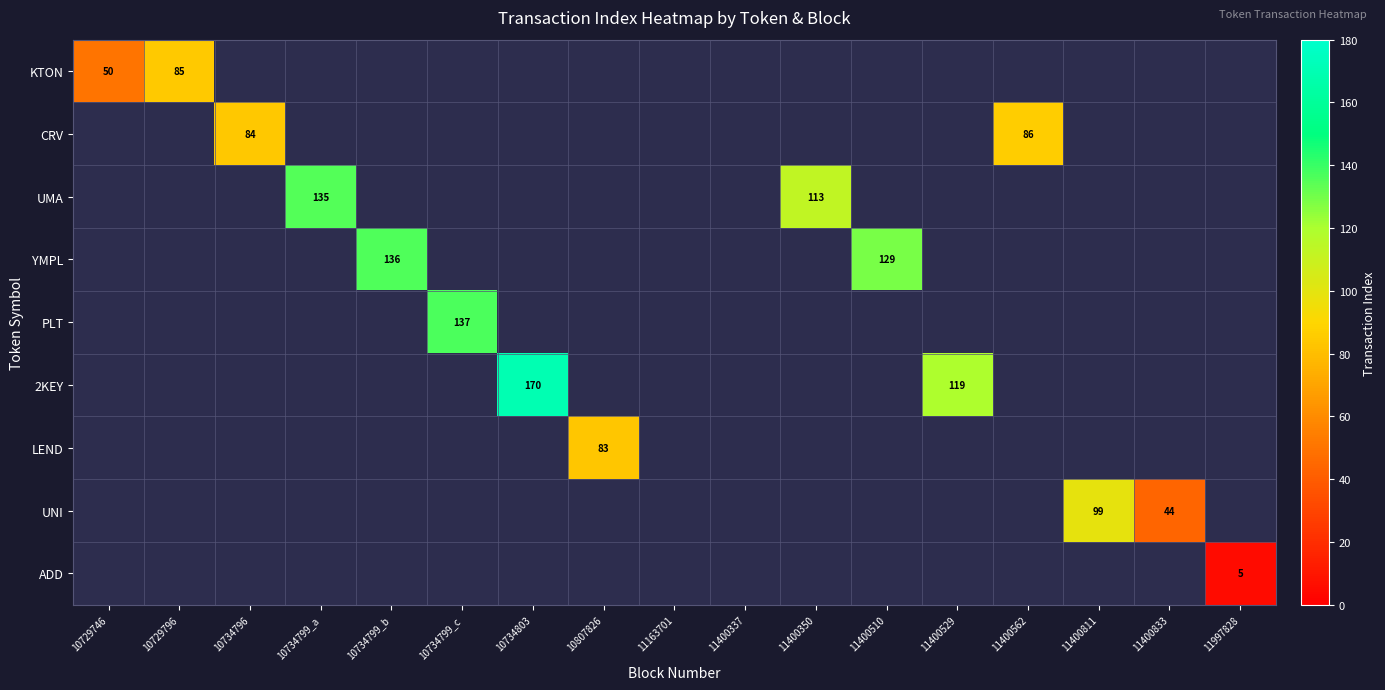

How many categories are shown in the chart?

17